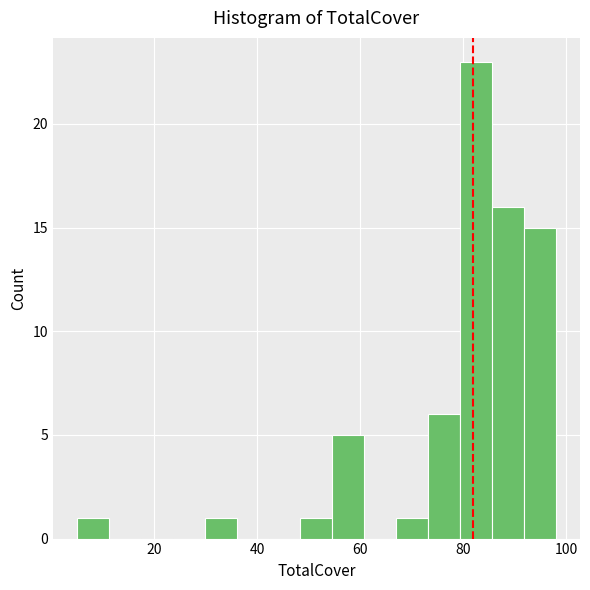

Read against the x-axis, roughly where is the centre of the tallest bar?

82